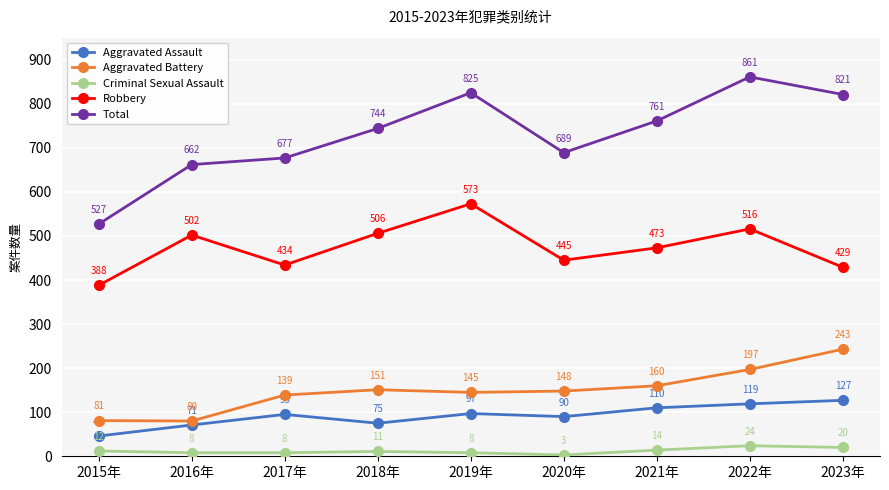

At which category does Total reach its first local peak?

2019年